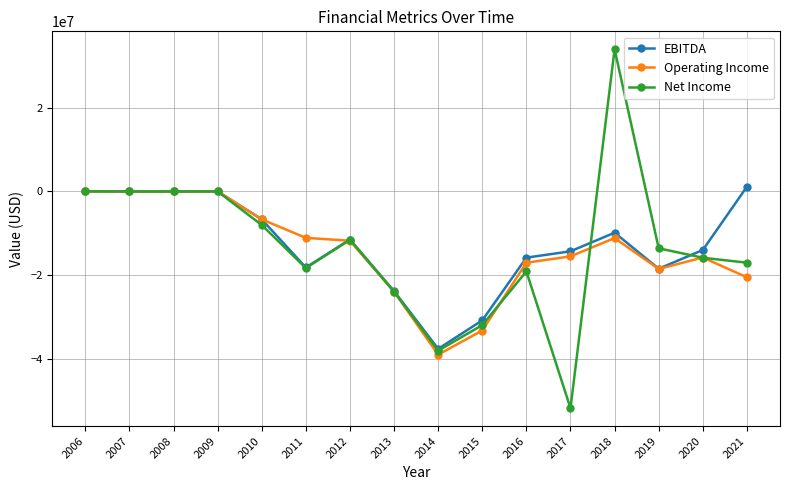

The Operating Income series shows -7037079 at 2020. True or false?

False